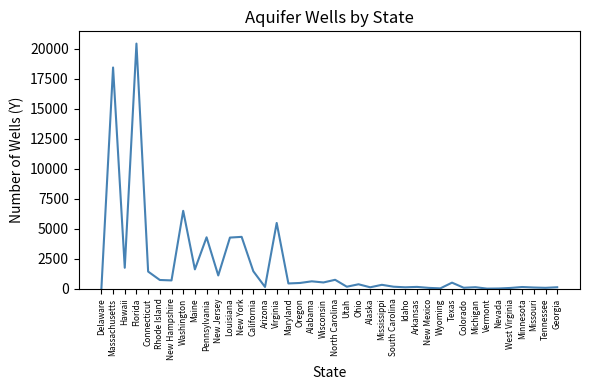

Where is the data nearest to the value 10225?

Washington